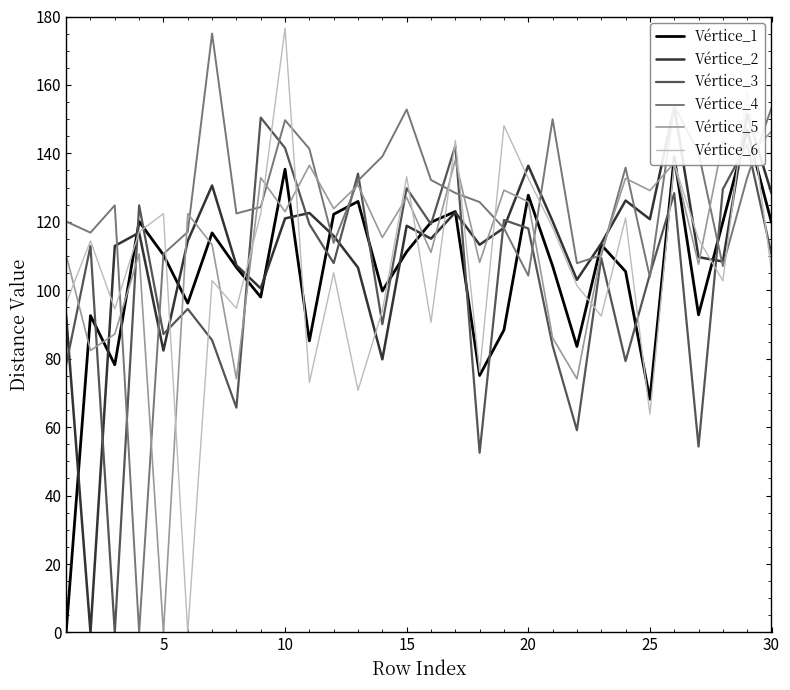

True or false: Vértice_6 and Vértice_1 intersect in this chart.

True